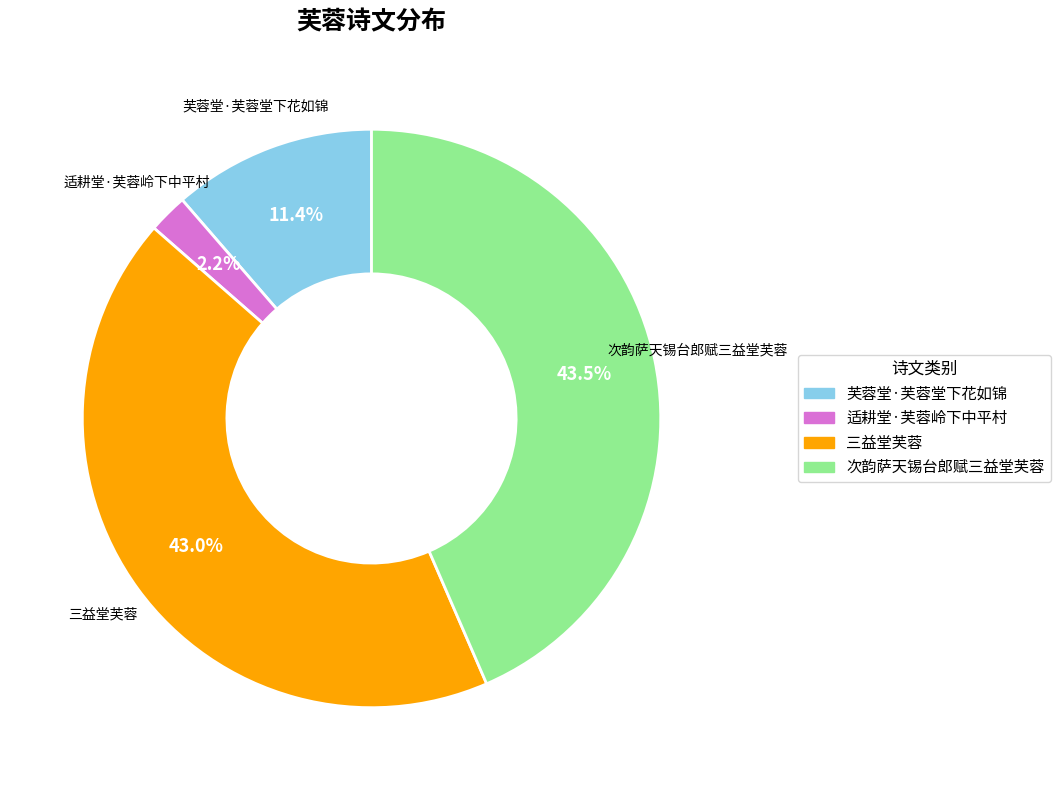

Do 适耕堂·芙蓉岭下中平村 and 次韵萨天锡台郎赋三益堂芙蓉 together represent more than half of the pie?

No